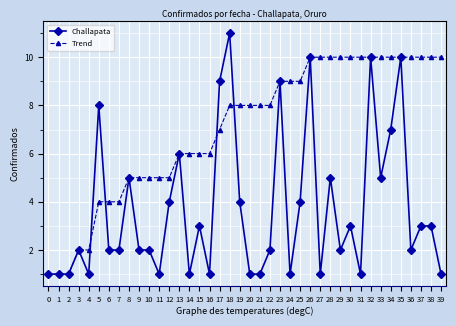

Which series has the widest spread of values?

Challapata